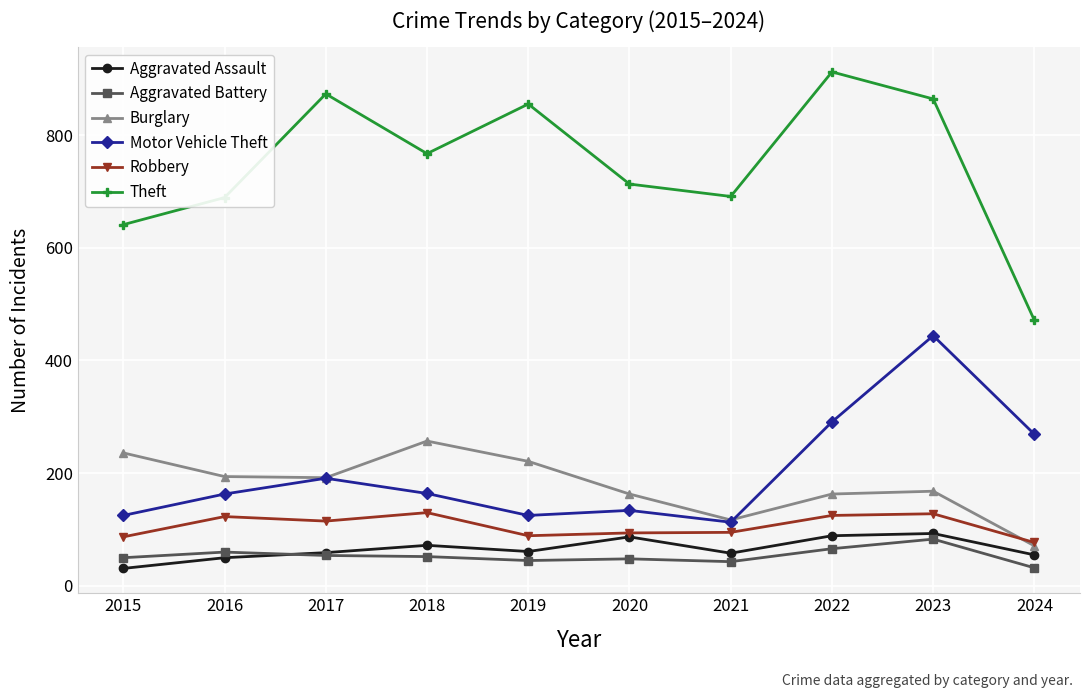

What is the difference between the Burglary values at 2024 and 2022?

92